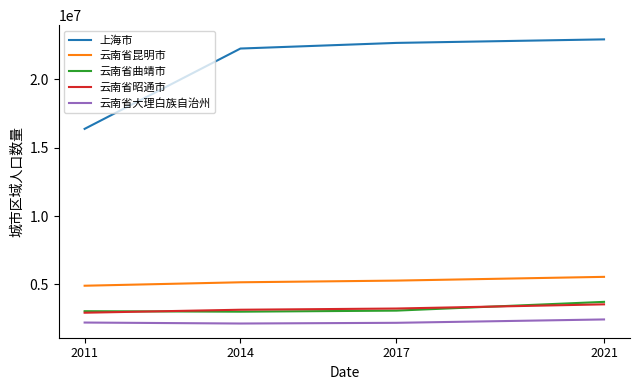

Which series has the widest spread of values?

上海市